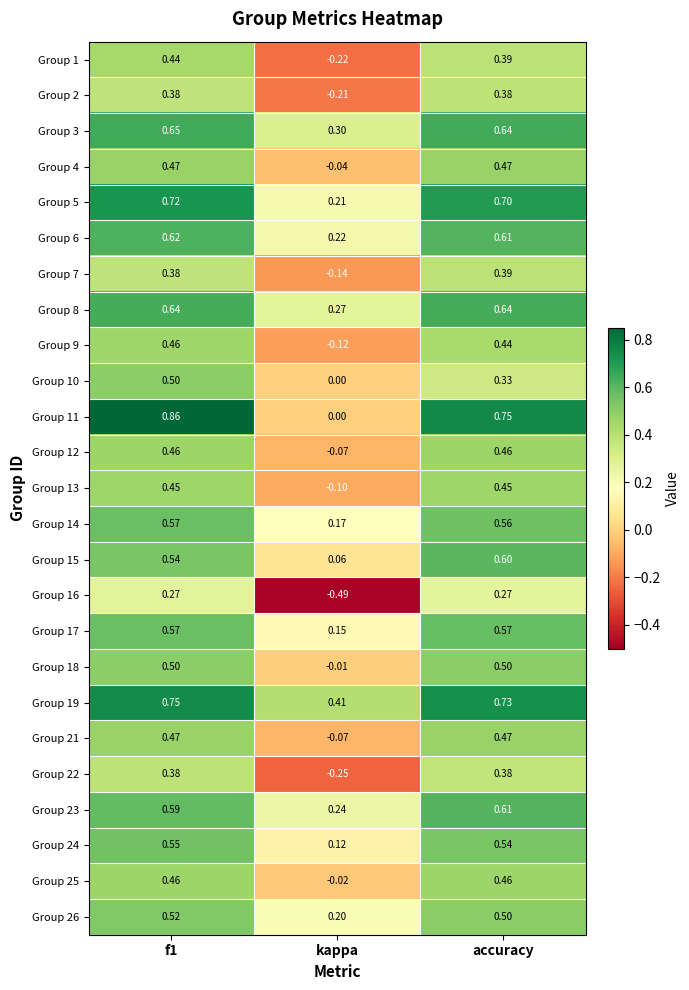

Where is Group 1 nearest to the value 0?

kappa